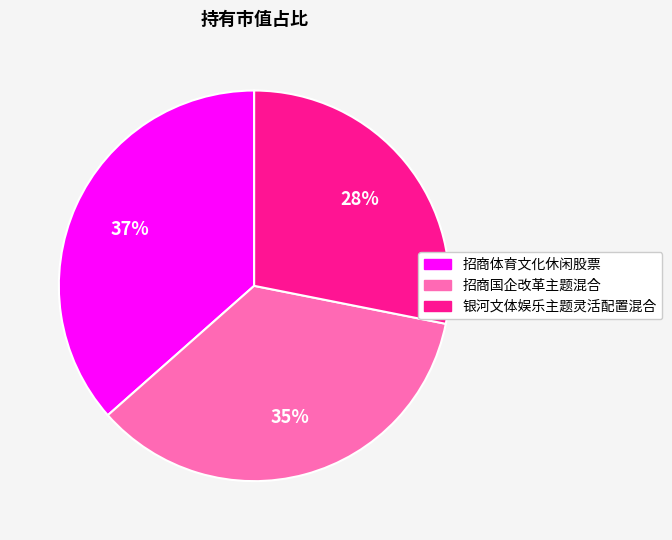

True or false: 银河文体娱乐主题灵活配置混合 accounts for 28% of the total.

True